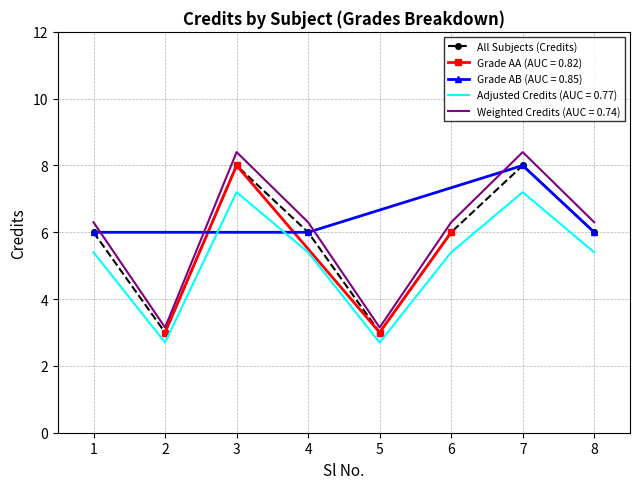

What value does the data have at 6?

6